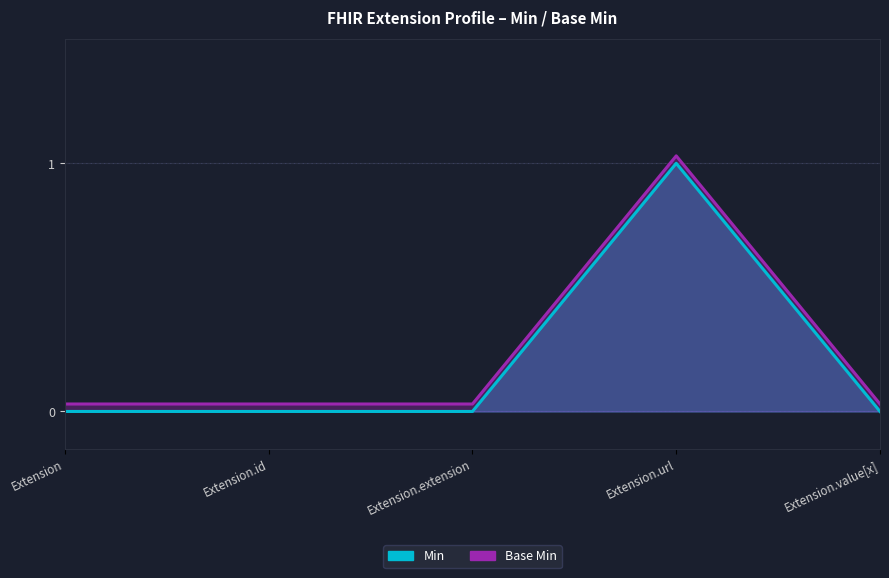

Rank the series at Extension.value[x] from lowest to highest value.

Base Min, Min